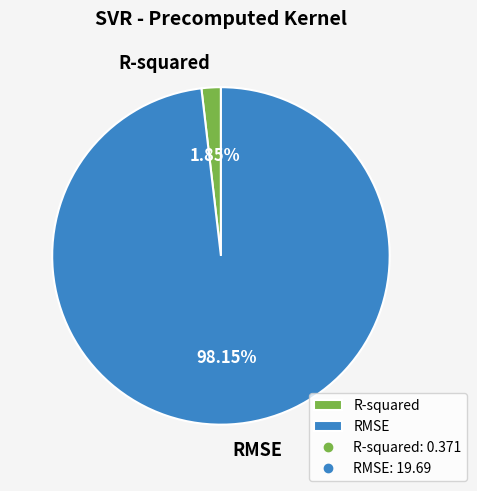

Count the number of slices in the pie.

2